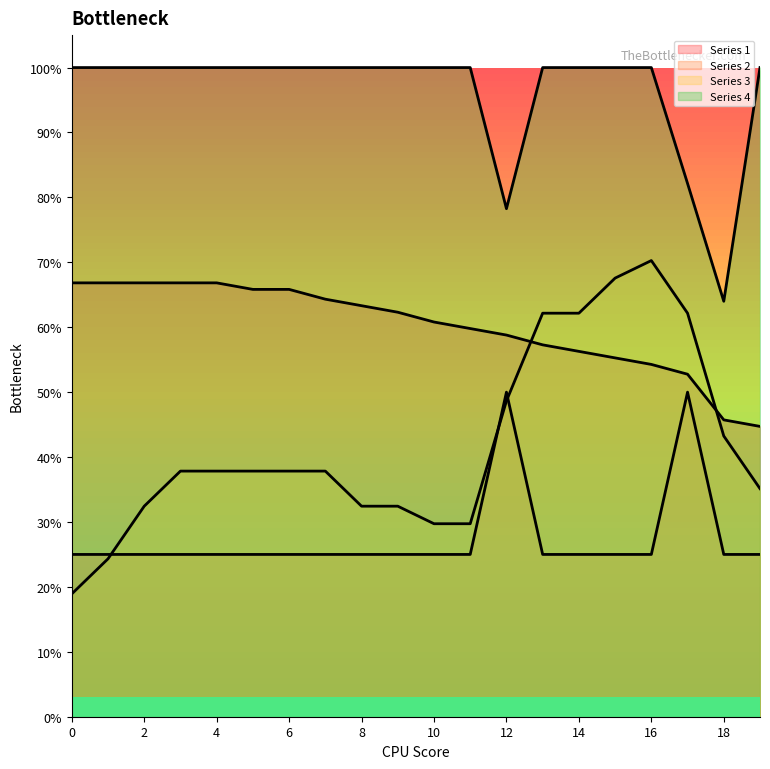

List the series in order of their peak value, lowest first.

Series 2 line, Series 1 line, Series 3 line, Series 4 line